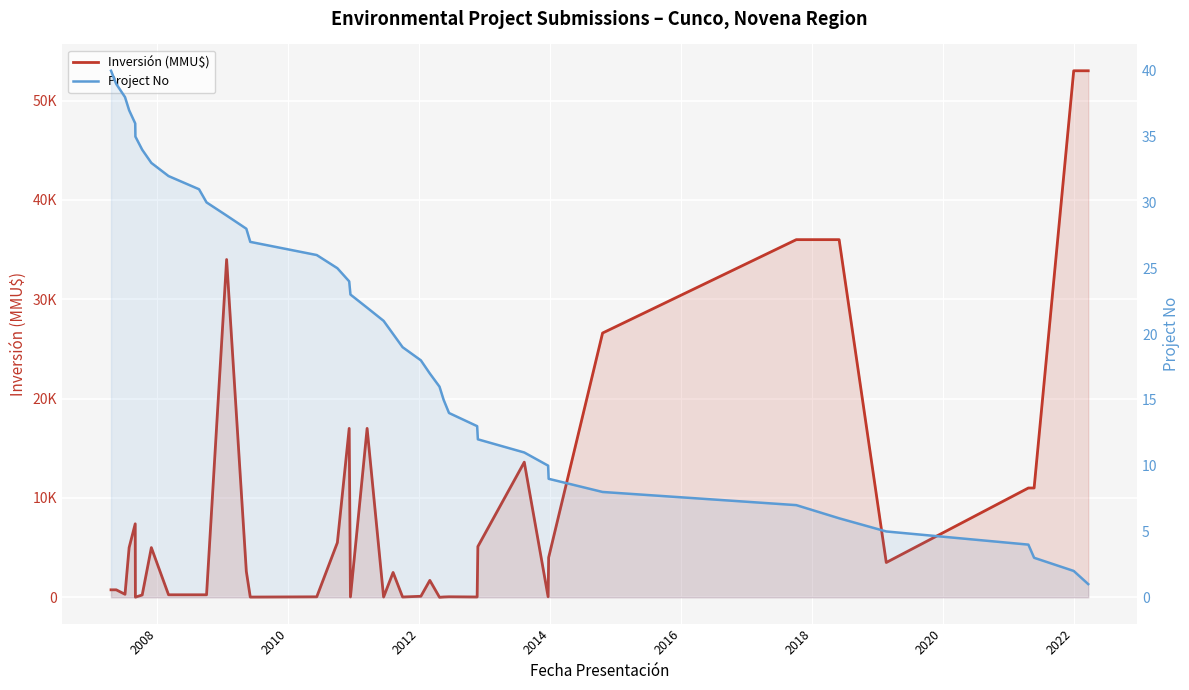

Is it true that Project No equals 8 at 26?

False